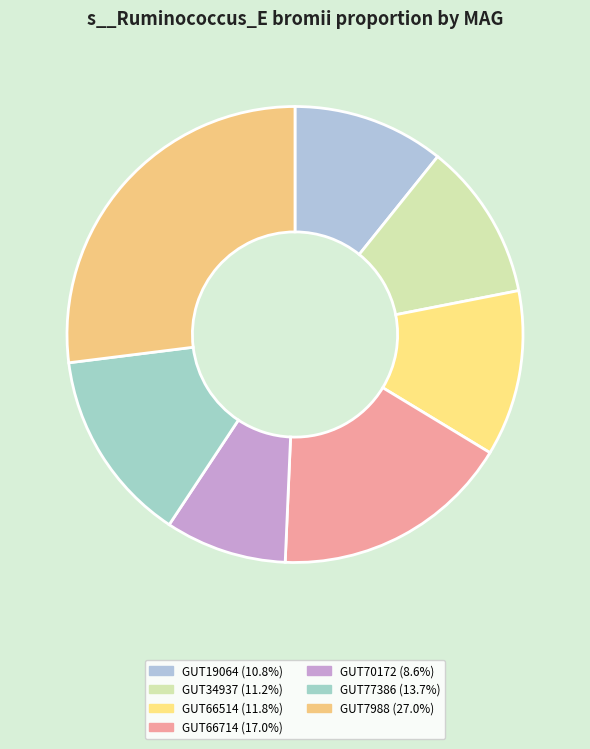

Which category has the biggest portion of the pie?

even_MAG-GUT7988.fa